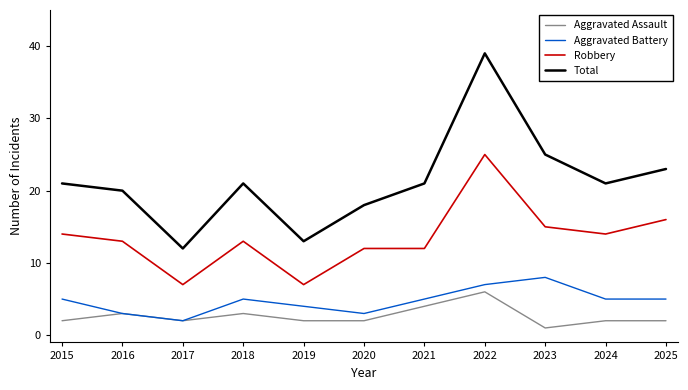

What is the sum of the Total values at 2021 and 2025?

44